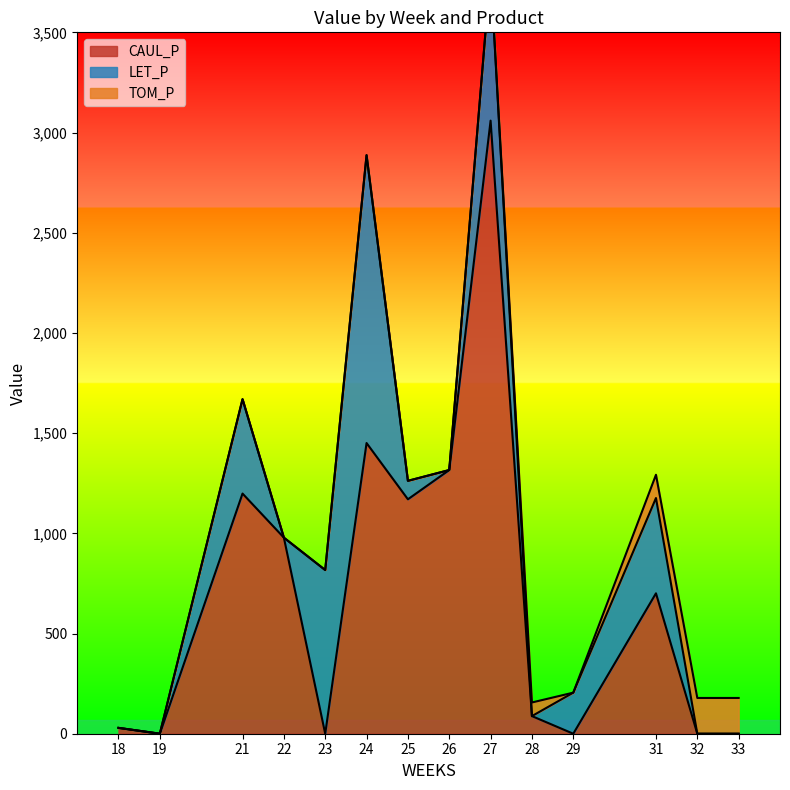

Which series ends up on top after the final intersection of CAUL_P and TOM_P?

TOM_P